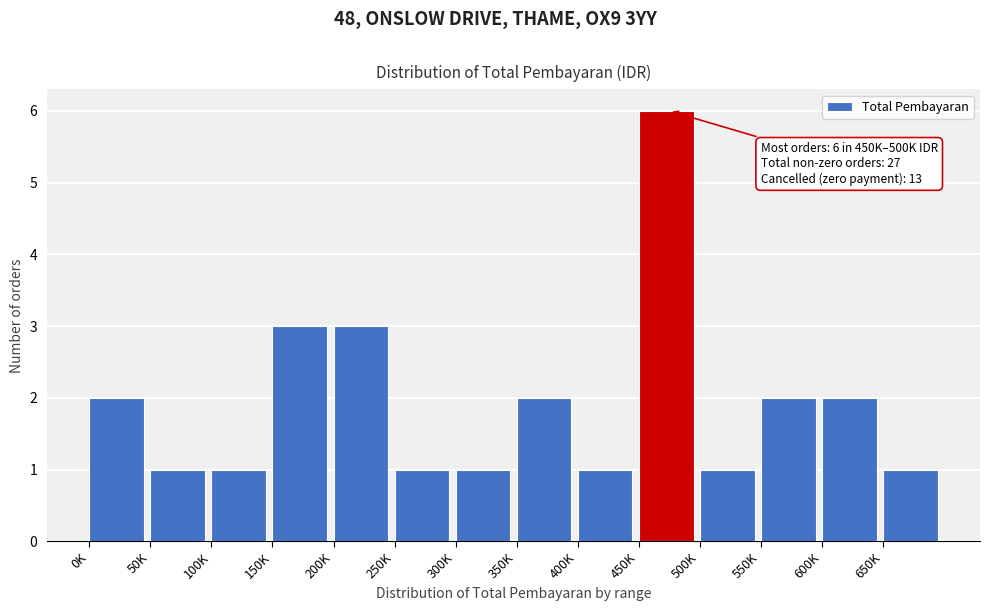

Reading left to right, extract all data points from this chart.

0K=2	50K=1	100K=1	150K=3	200K=3	250K=1	300K=1	350K=2	400K=1	450K=6	500K=1	550K=2	600K=2	650K=1